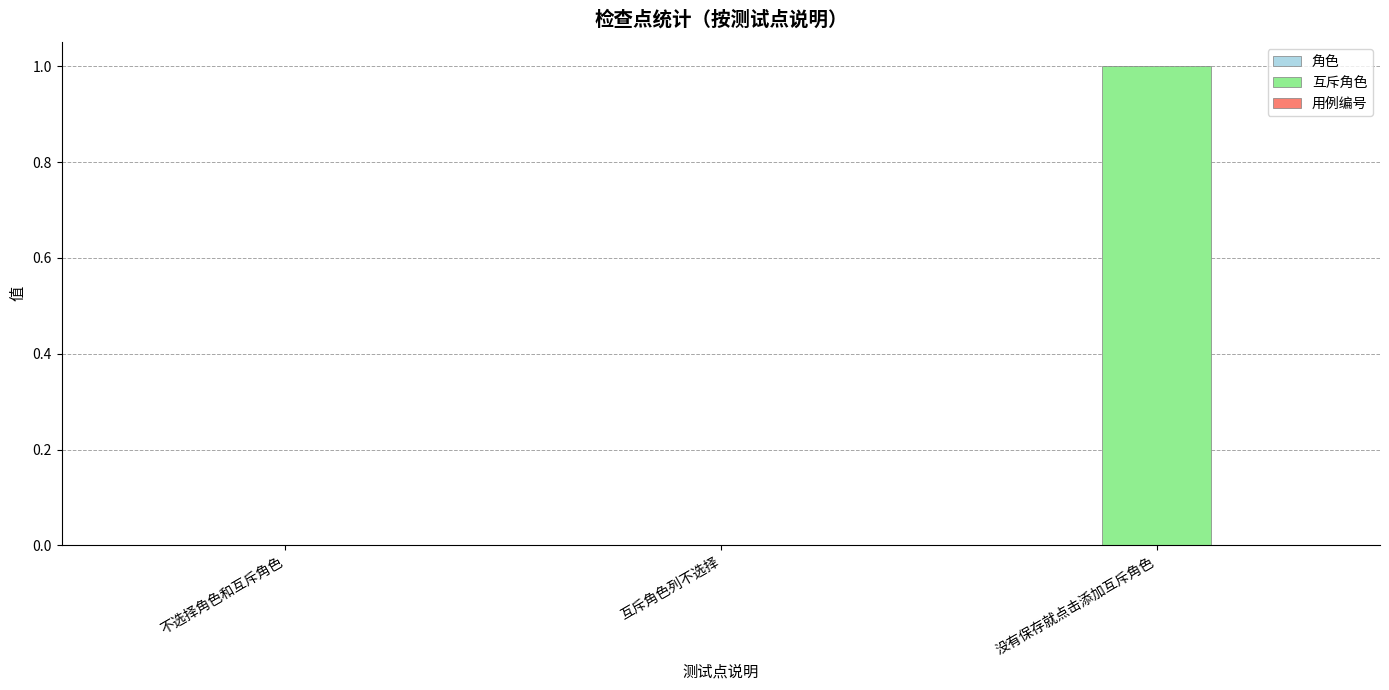

Is it true that the value at 没有保存就点击添加互斥角色 is 1?

True